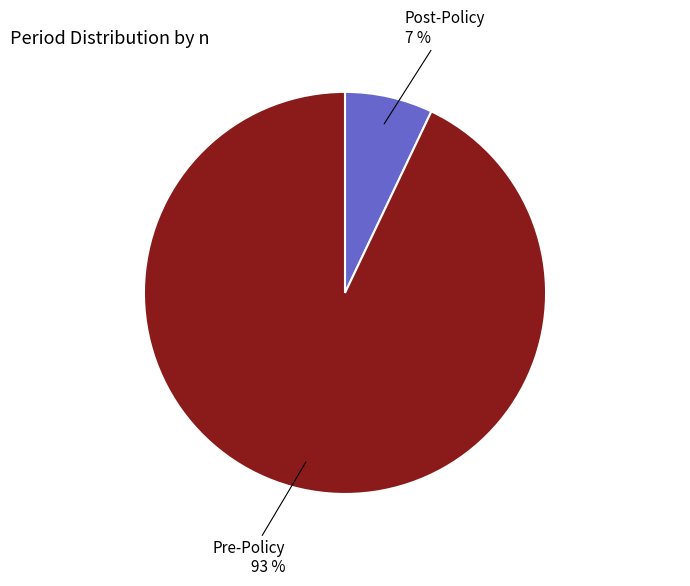

Which category has the smallest portion of the pie?

Post-Policy